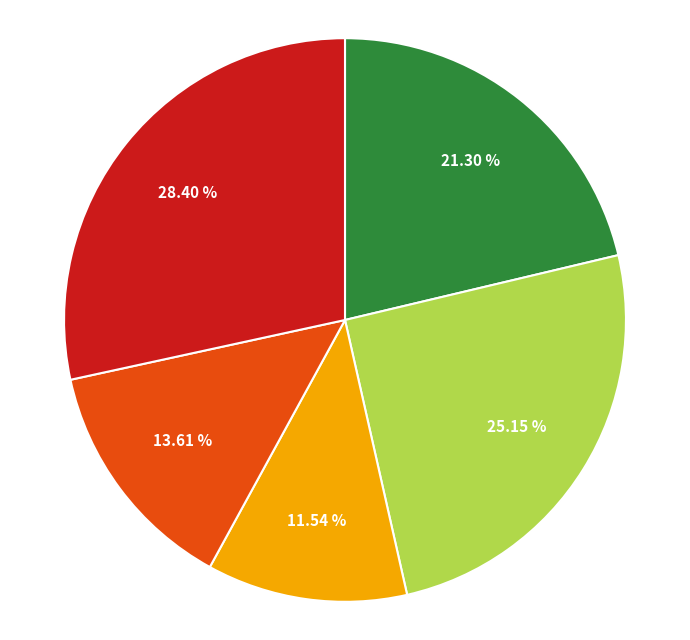

Count the number of slices in the pie.

5